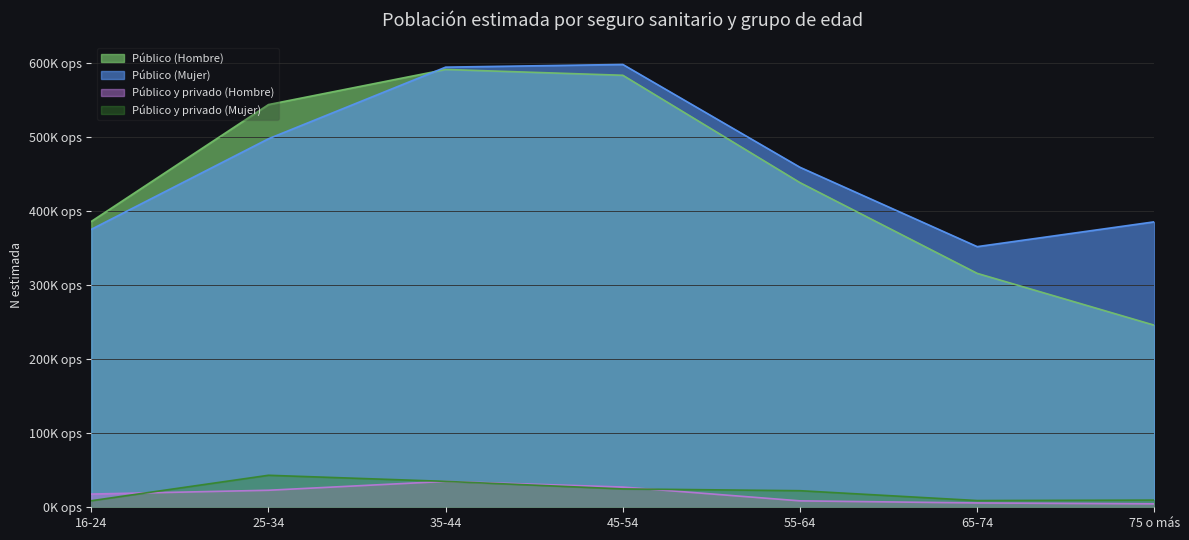

Rank the series at 45-54 from highest to lowest value.

Público (Mujer), Público (Hombre), Público y privado (Hombre), Público y privado (Mujer)